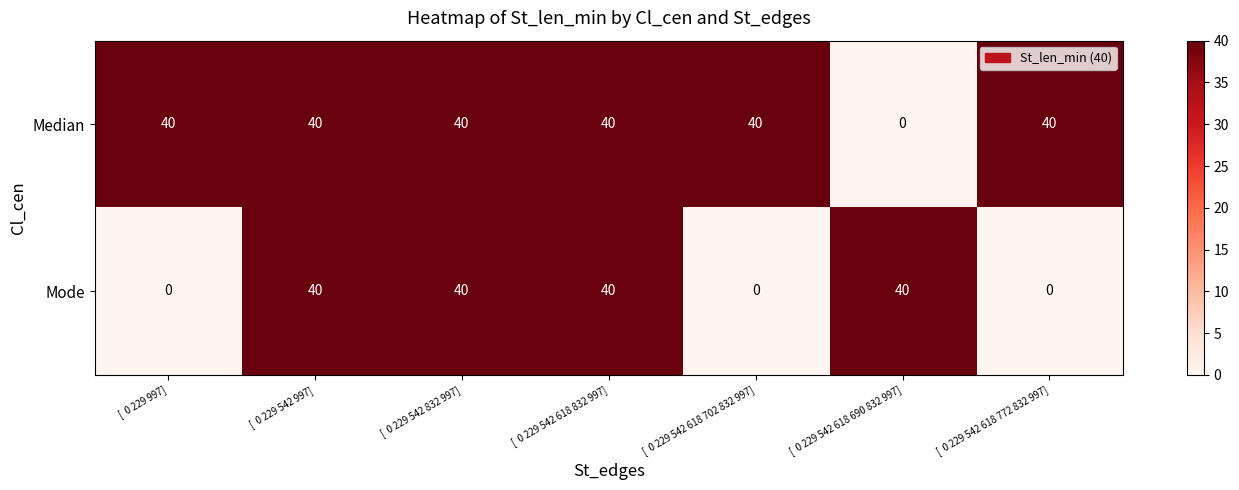

How many values in Median are above zero?

6